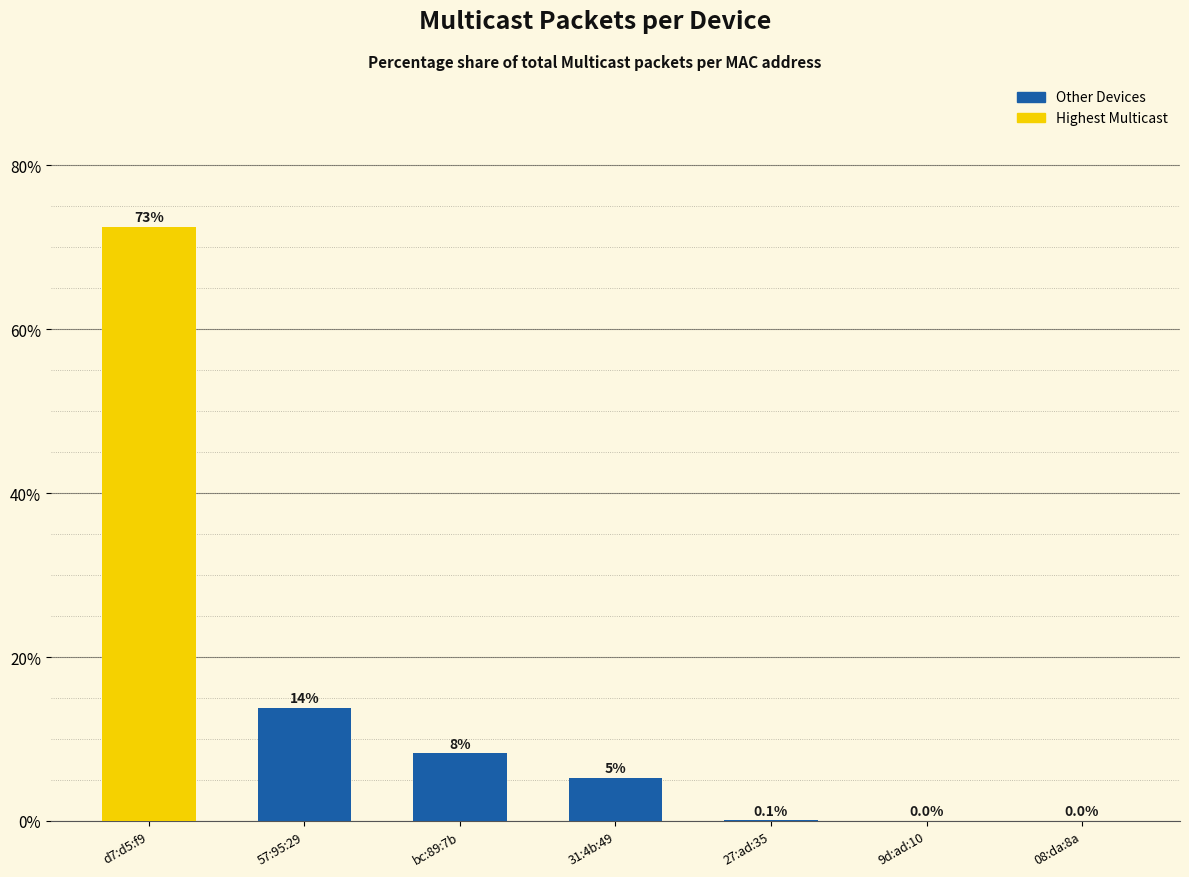

The value at bc:89:7b is 8.3. True or false?

True